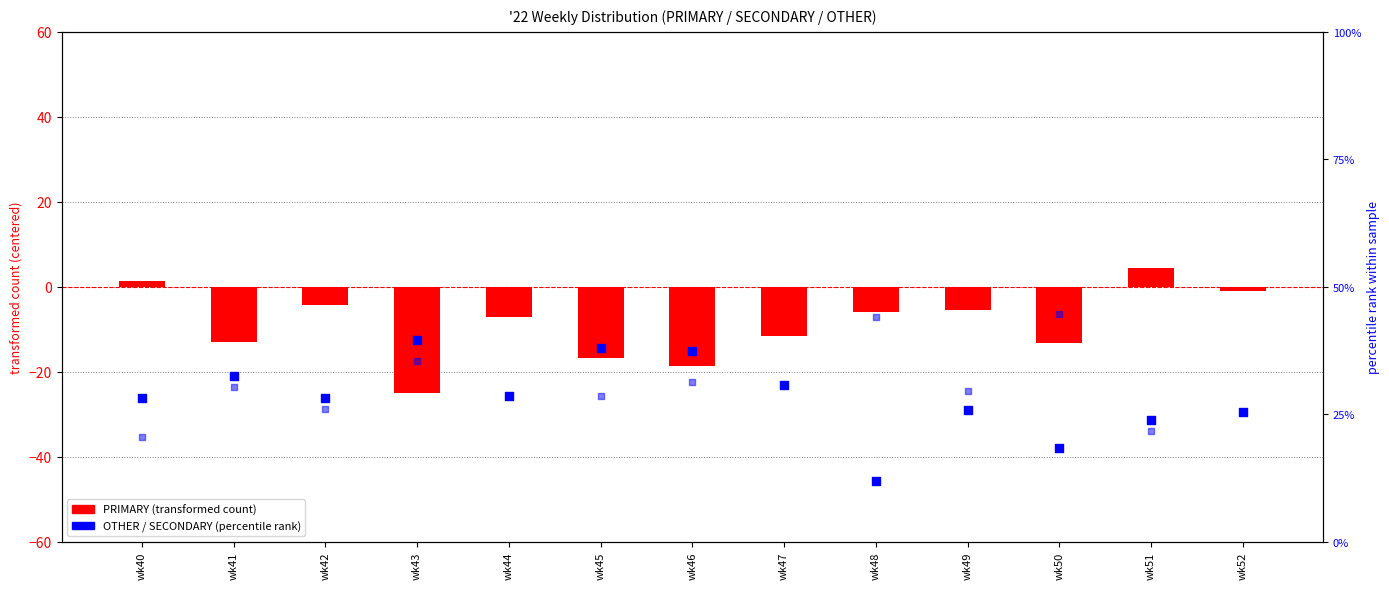

Which series has the largest total across all categories?

SECONDARY